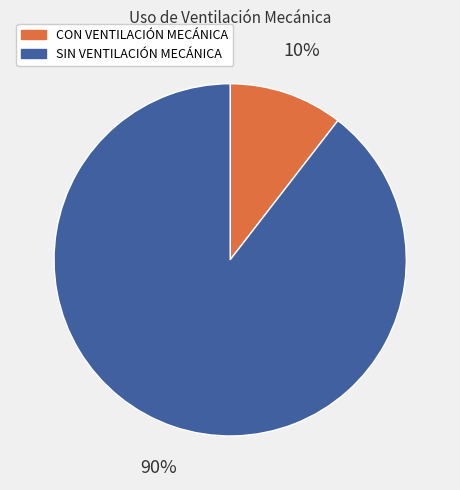

Which slice represents more than half of the pie?

SIN VENTILACIÓN MECÁNICA